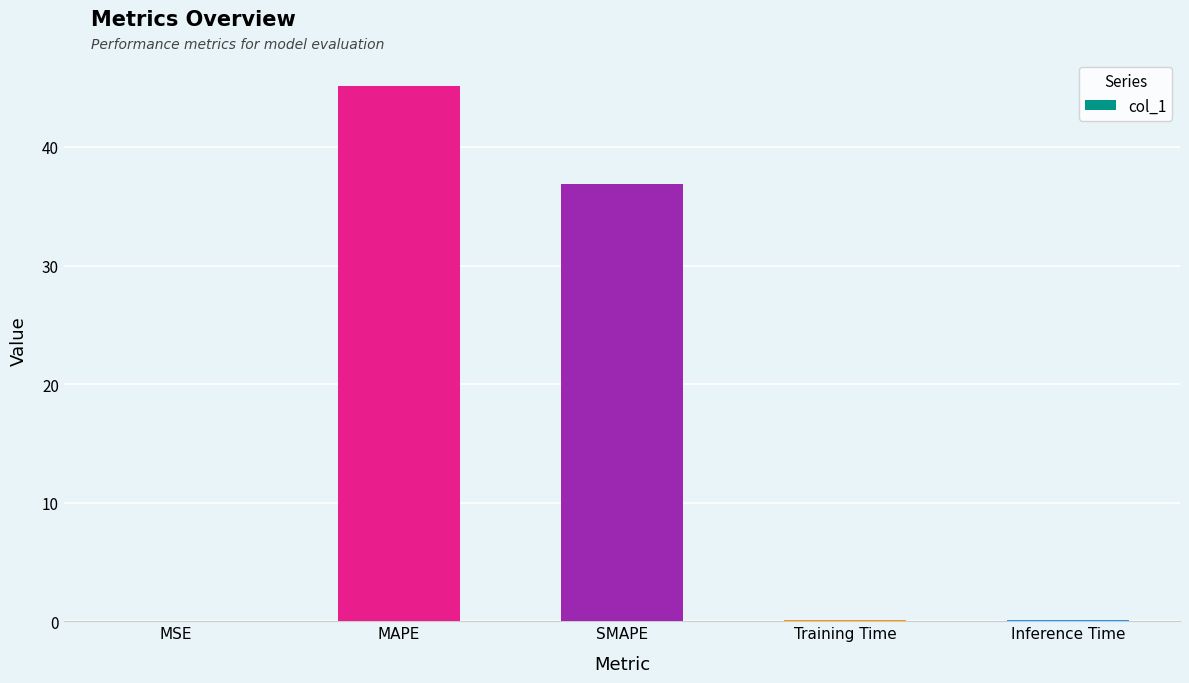

Which has a higher value, MAPE or Training Time?

MAPE